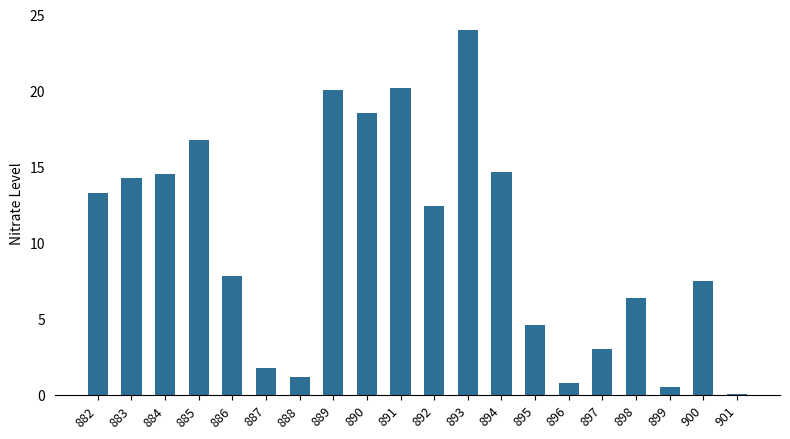

How many bars are there in total?

20